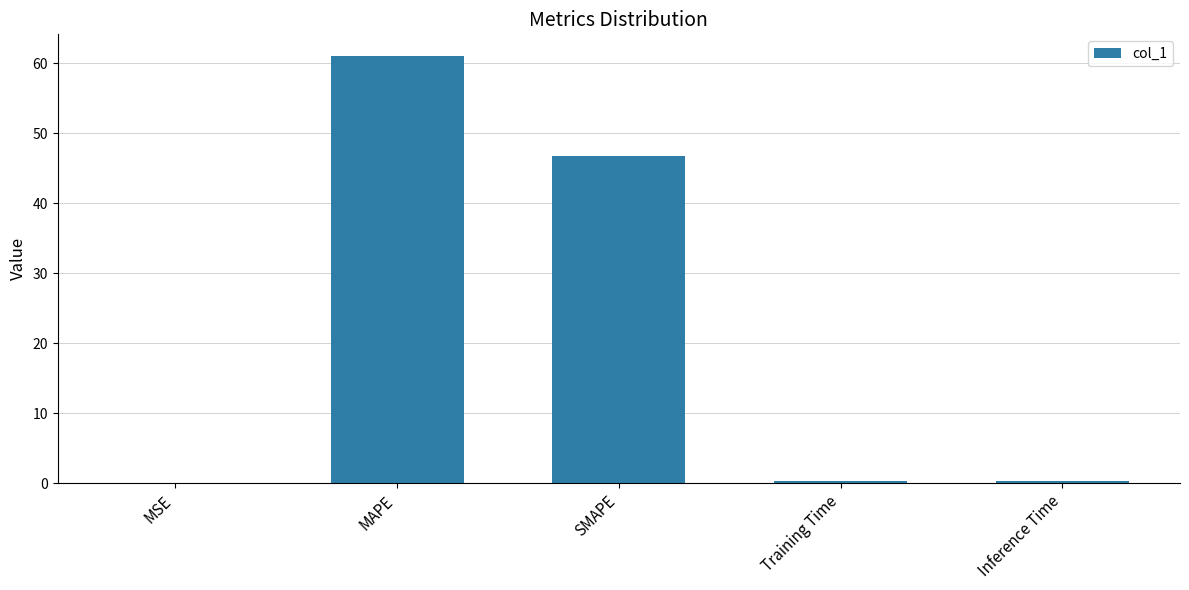

What is the maximum value shown in the chart?

61.1